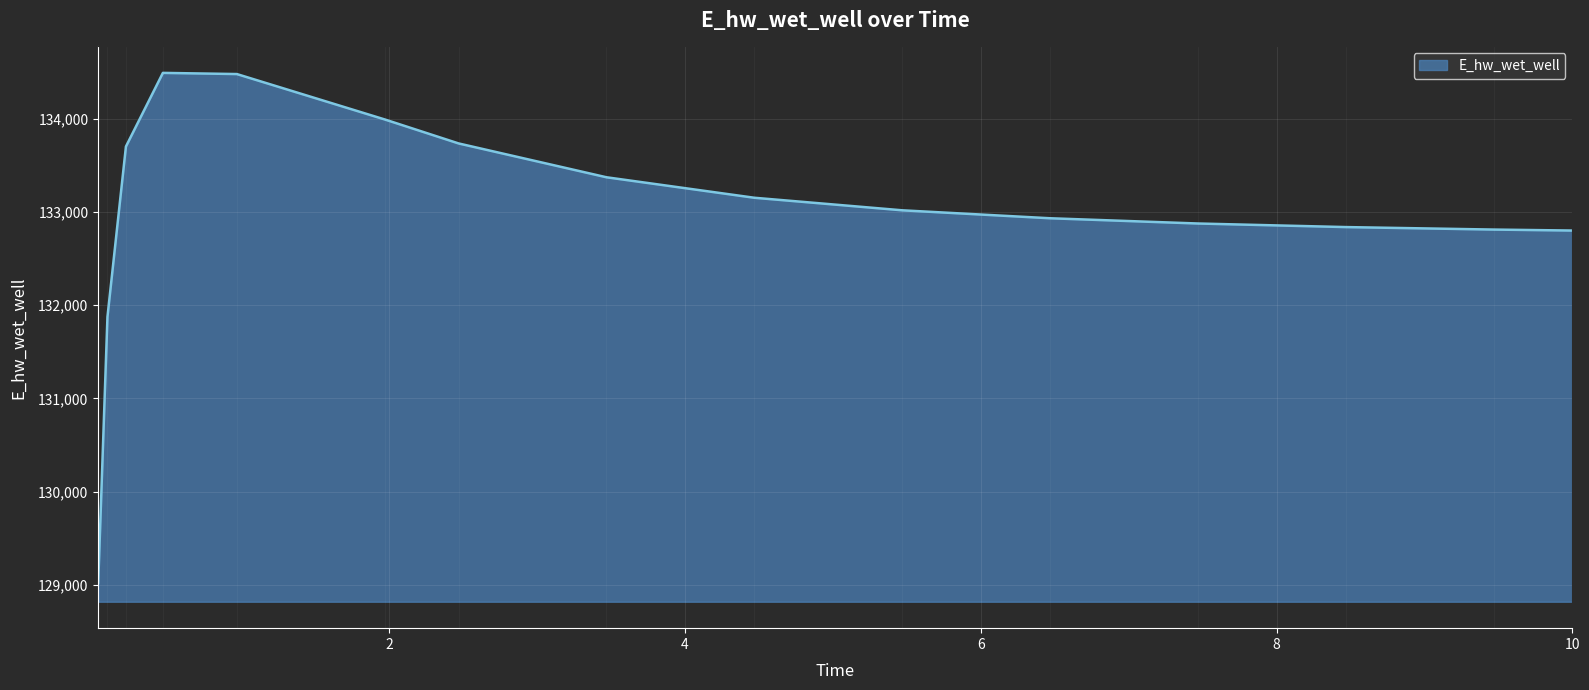

What is the difference between the maximum and second lowest values?

2617.2